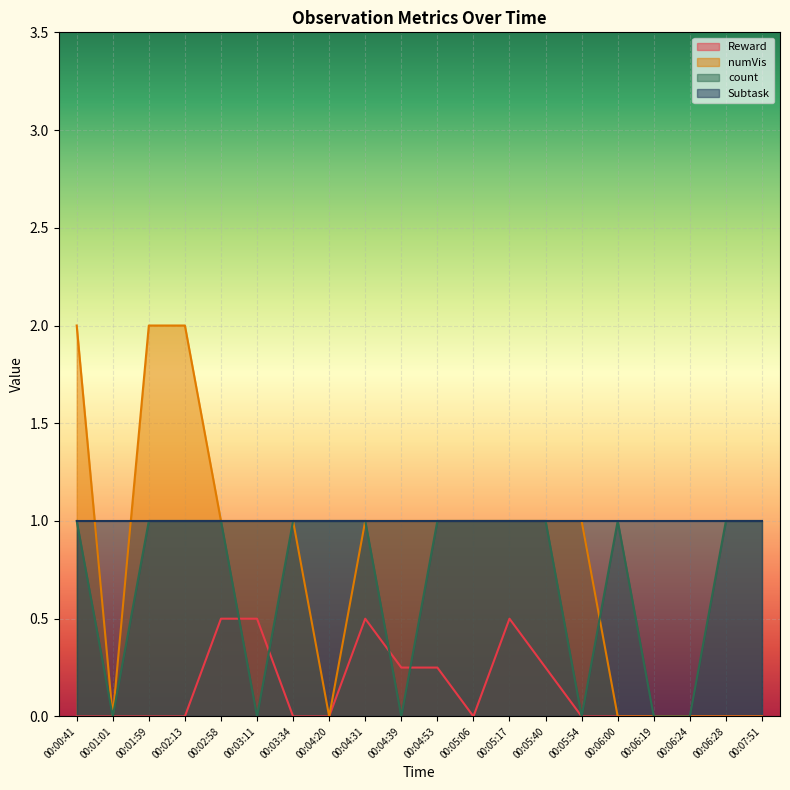

Which series changed the most between 00:04:31 and 00:06:19?

numVis